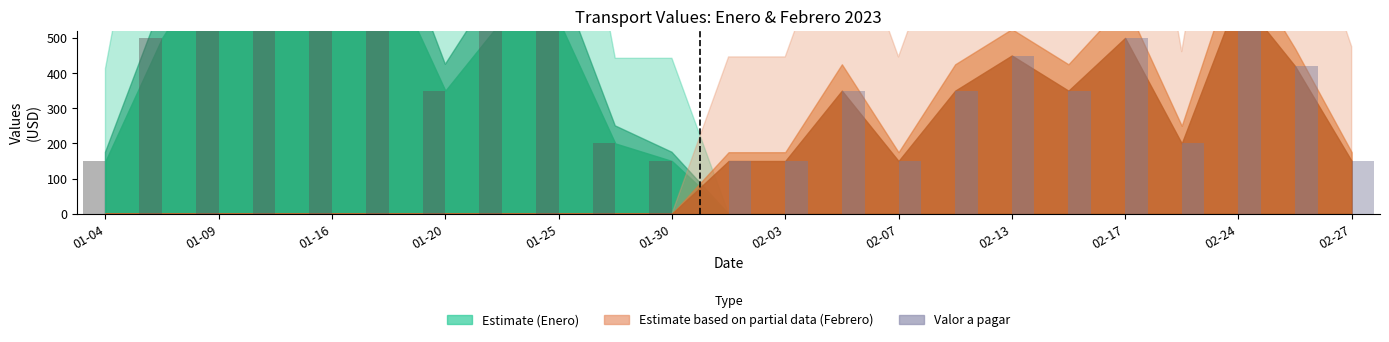

What is the sum of all Febrero Pagar values?

3840